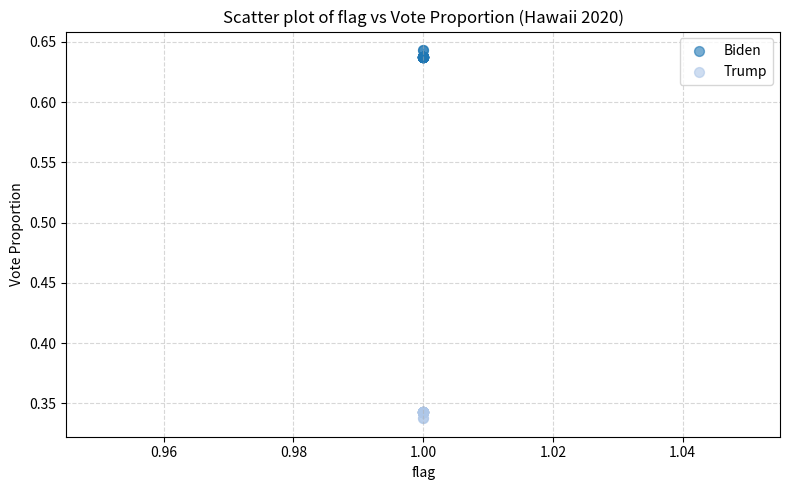

What are all the series names shown in the legend?

Biden, Trump